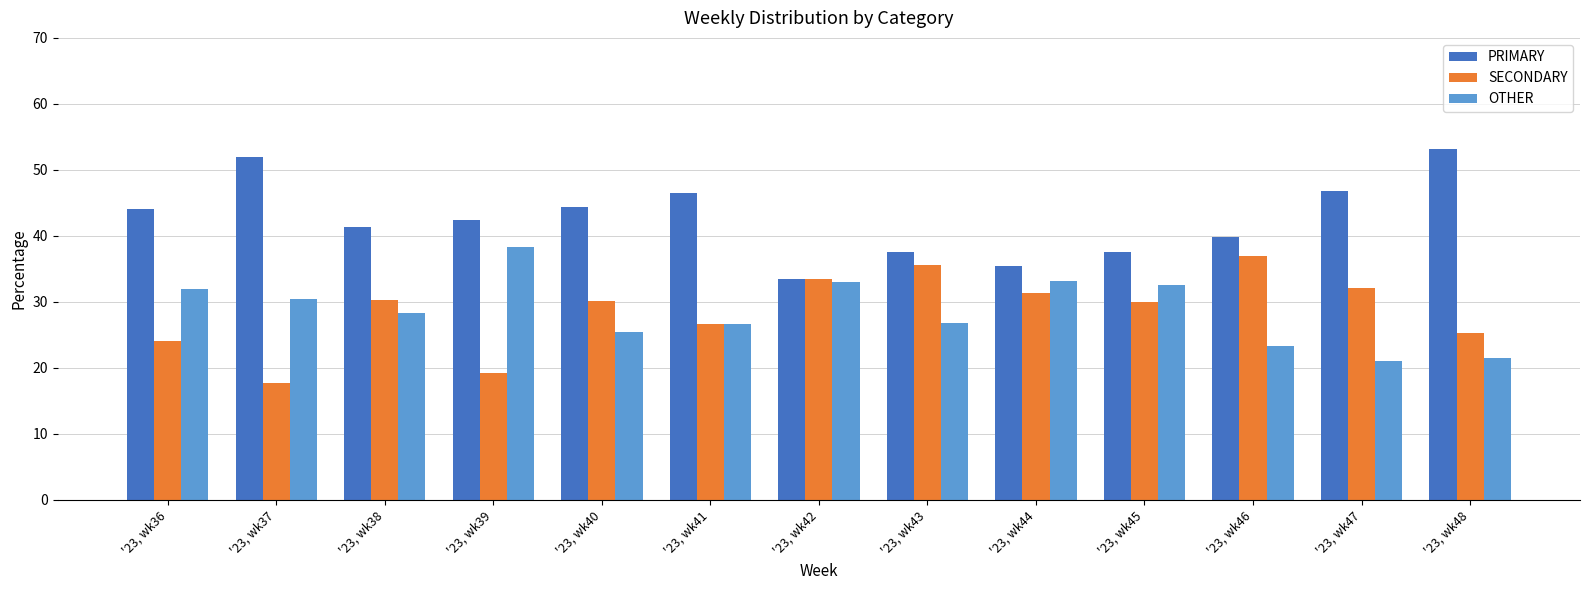

Does the chart contain stacked bars?

No